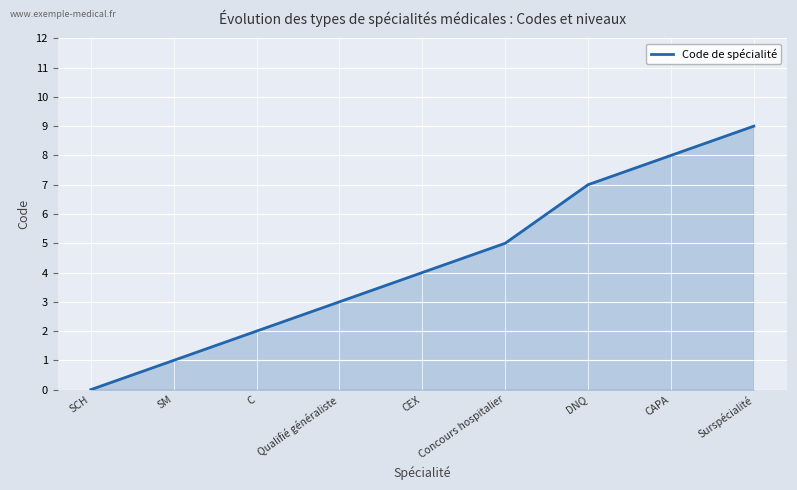

Rank the categories by value from highest to lowest.

Surspécialité, CAPA, DNQ, Concours hospitalier, CEX, Qualifié généraliste, C, SM, SCH